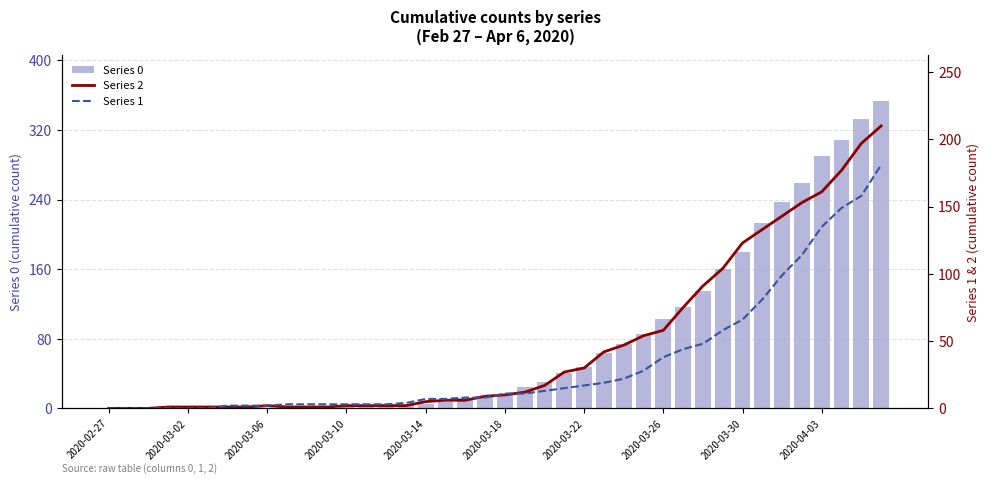

True or false: Series 1 has a value of 5 at 23.

False